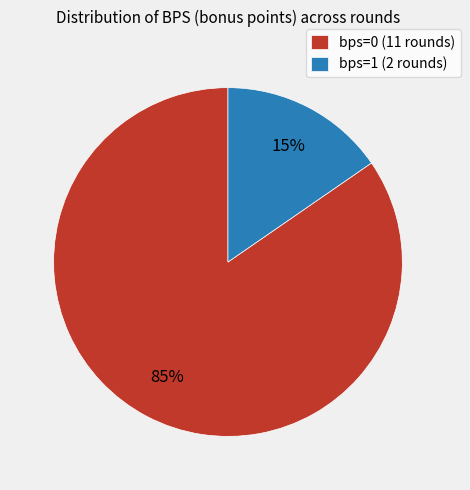

Which slice represents more than half of the pie?

bps=0 (11 rounds)